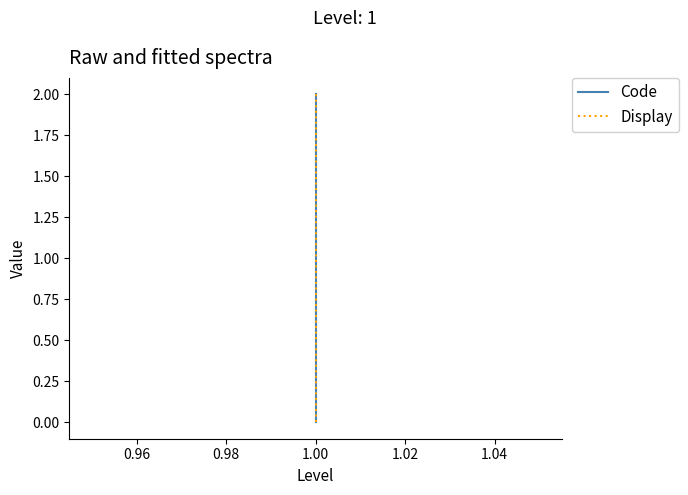

Count the Display values in the range 0 to 2.

3